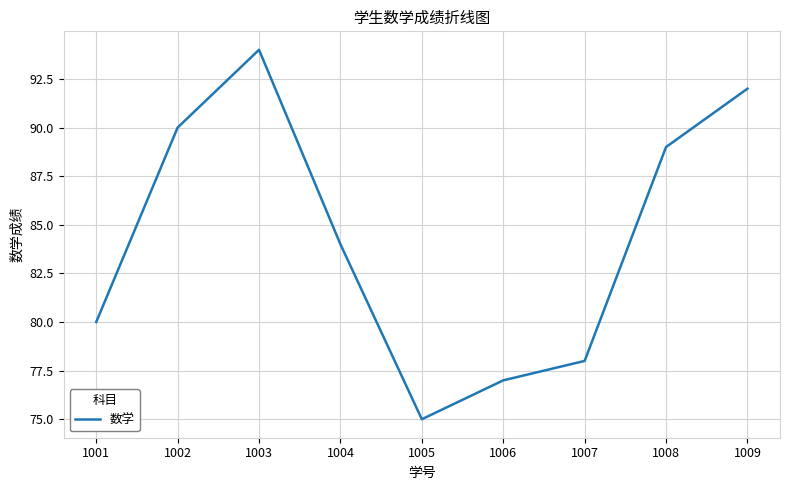

What is the approximate value at 1004, to the nearest 10?

80